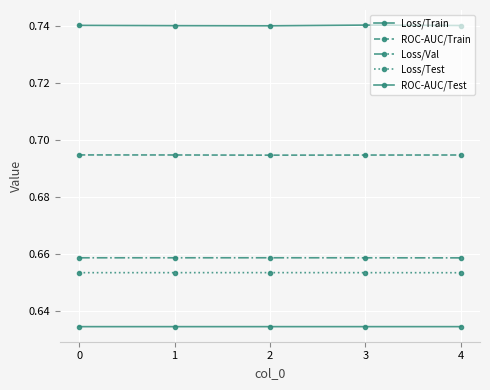

What is the difference between the highest and lowest values at 0?

0.1